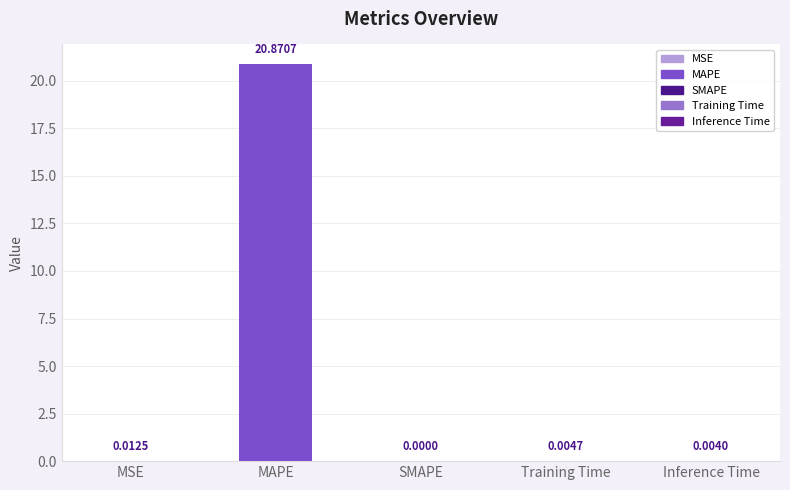

Are the bars horizontal?

No